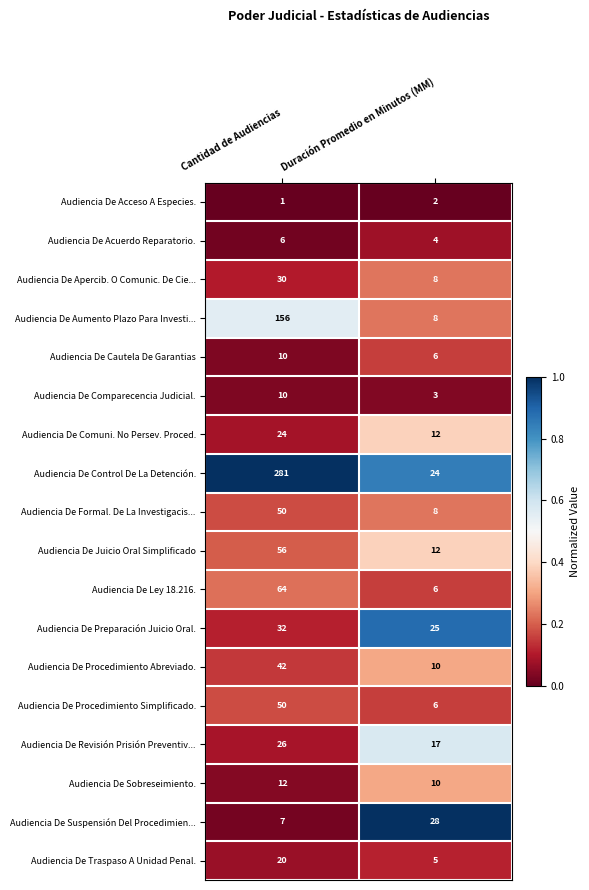

What is the sum of all Audiencia De Traspaso A Unidad Penal. values?

25